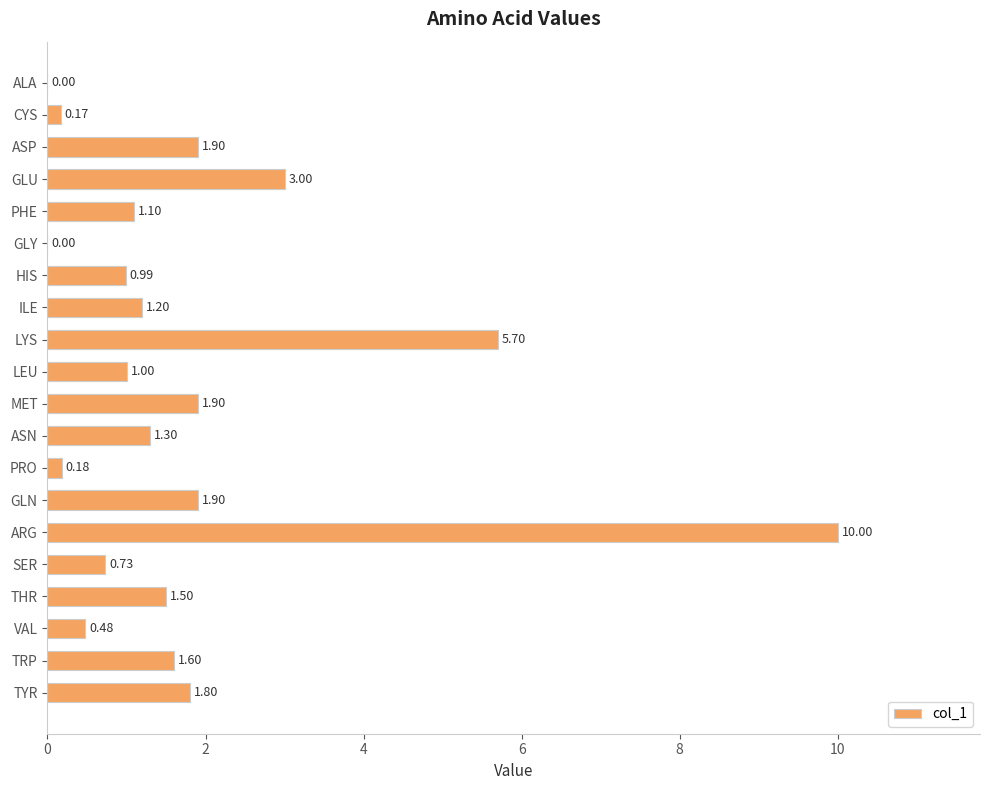

What is the change in value from VAL to TRP?

+1.1